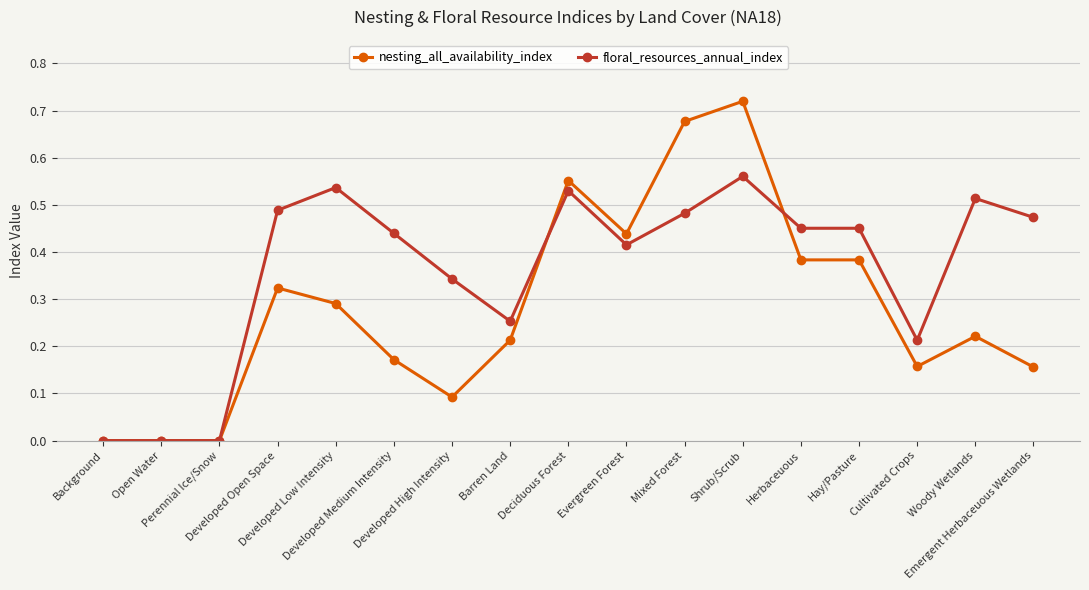

Which series has the widest spread of values?

nesting_all_availability_index